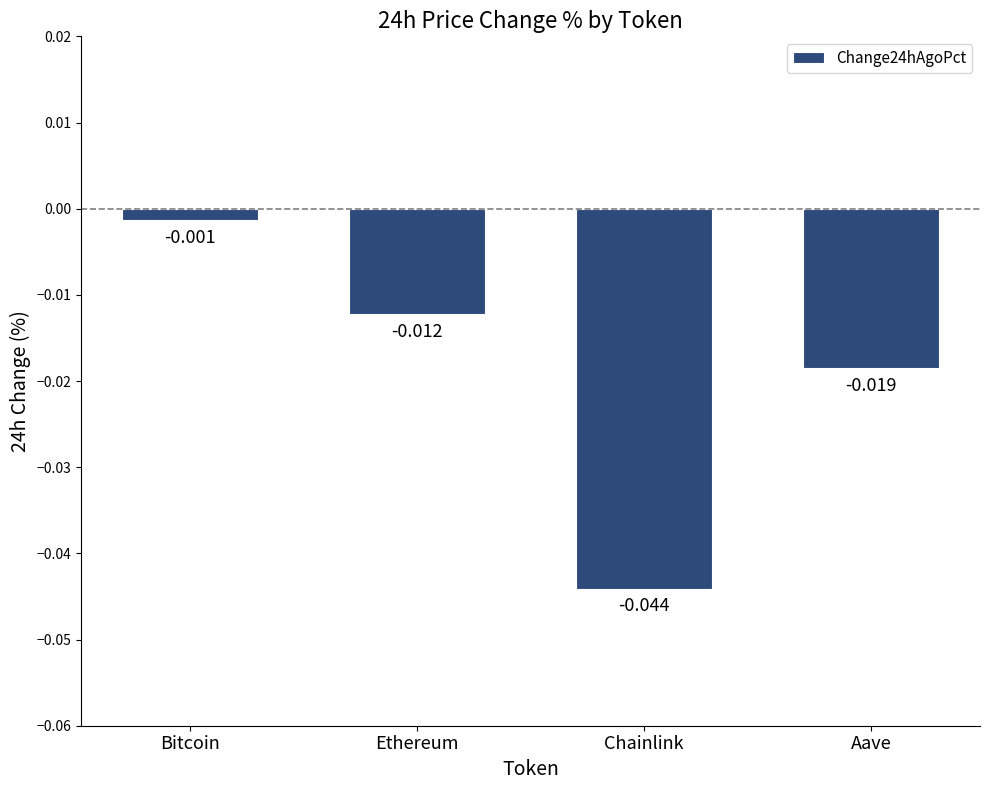

Which label corresponds to the smallest value in the chart?

Chainlink